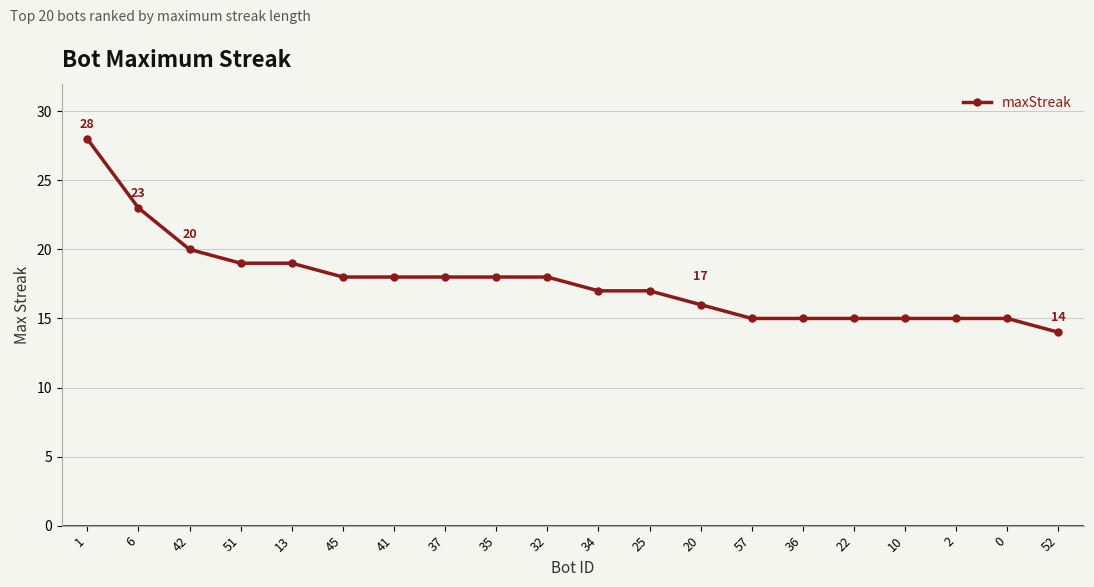

How many distinct data groups are displayed?

1